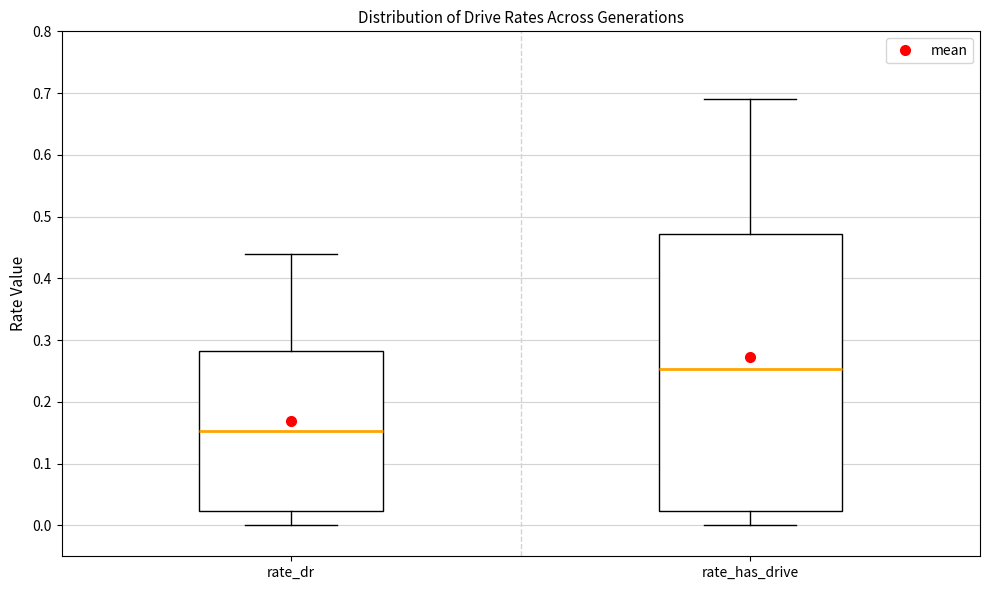

Where does the median line of the box for rate_dr sit on the y-axis? The values are not printed on the chart, so give them approximately, as read against the axis.

0.15